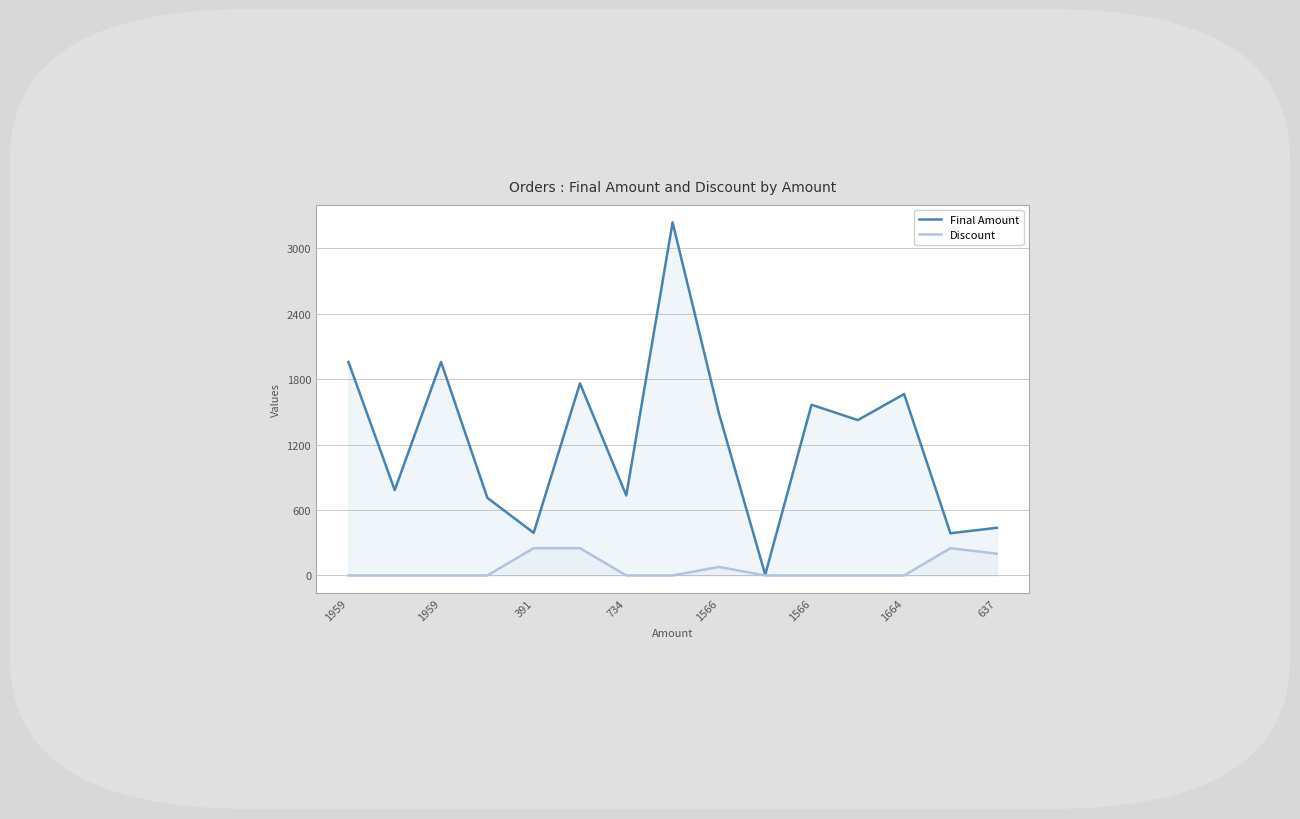

How many lines are shown in the chart?

2